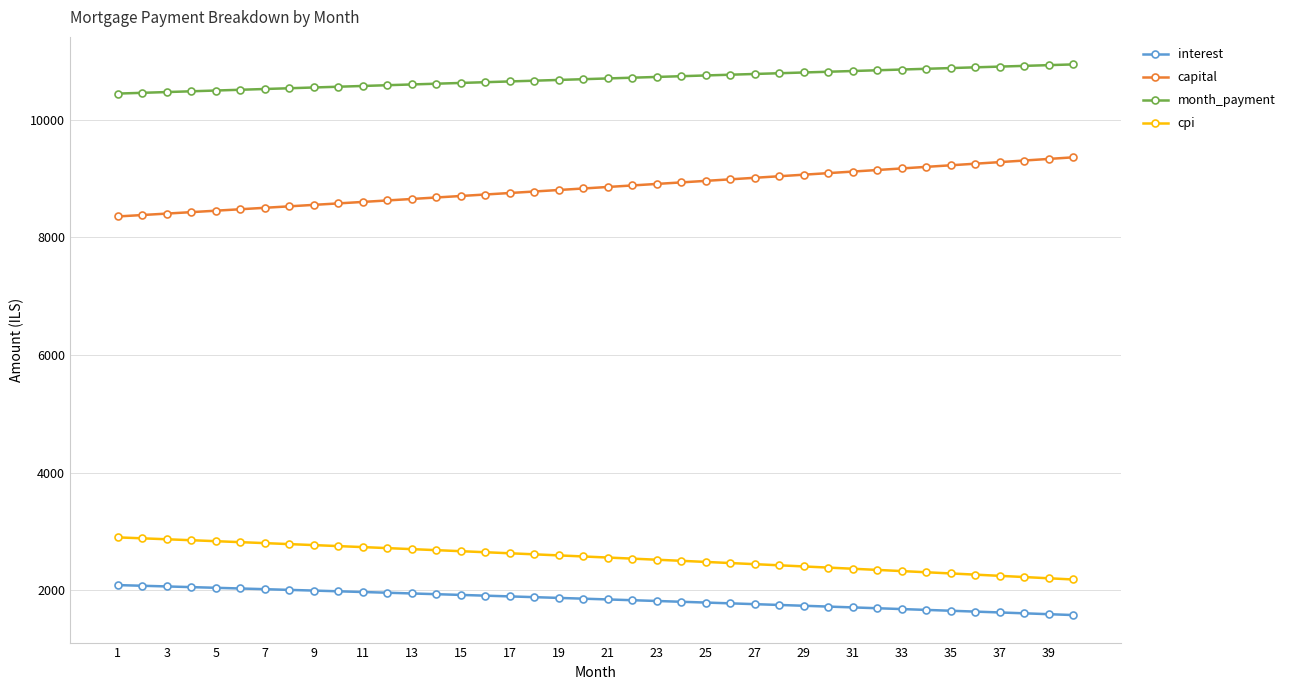

Count the number of data series in this chart.

4